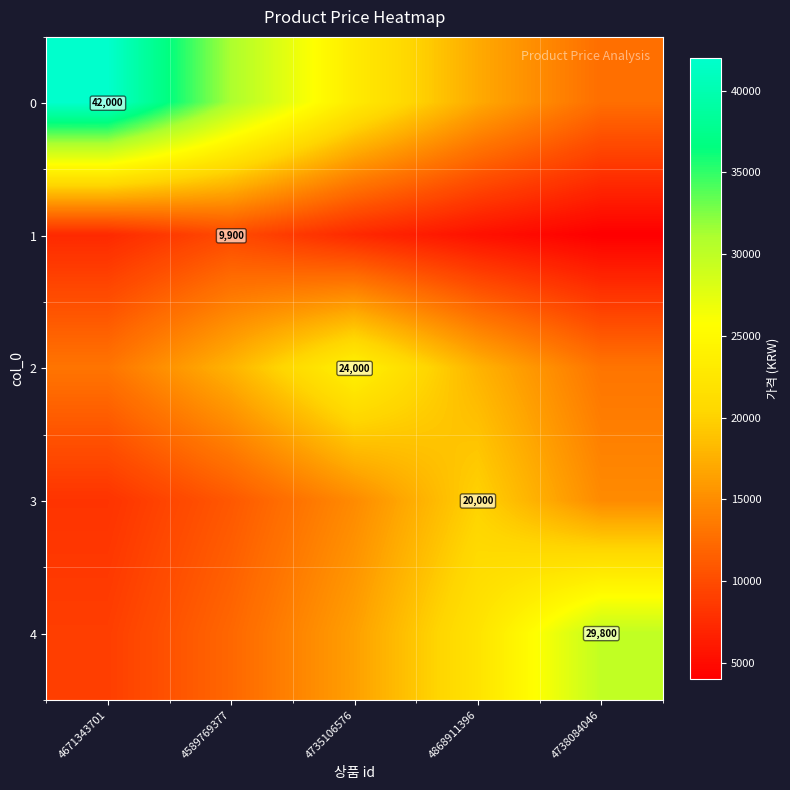

The value of 1 at 4868911396 is 5433.2. True or false?

True